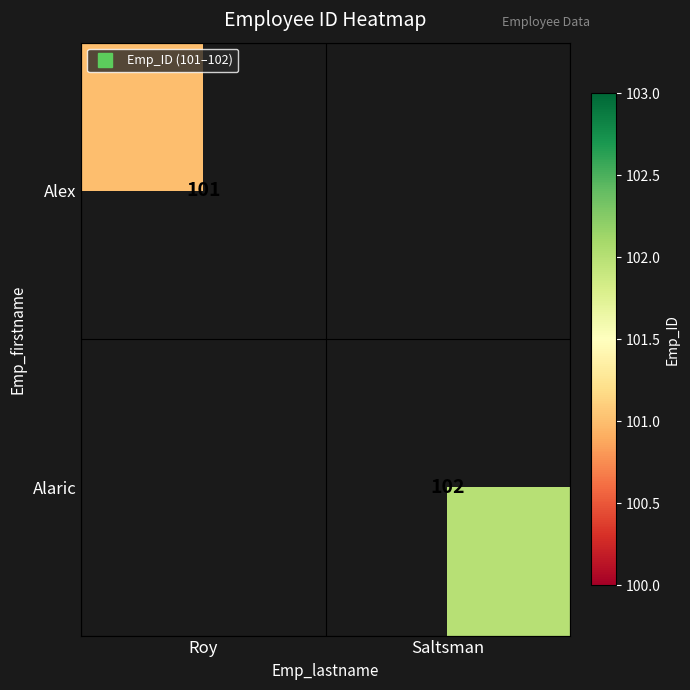

Which series has the widest spread of values?

Alex